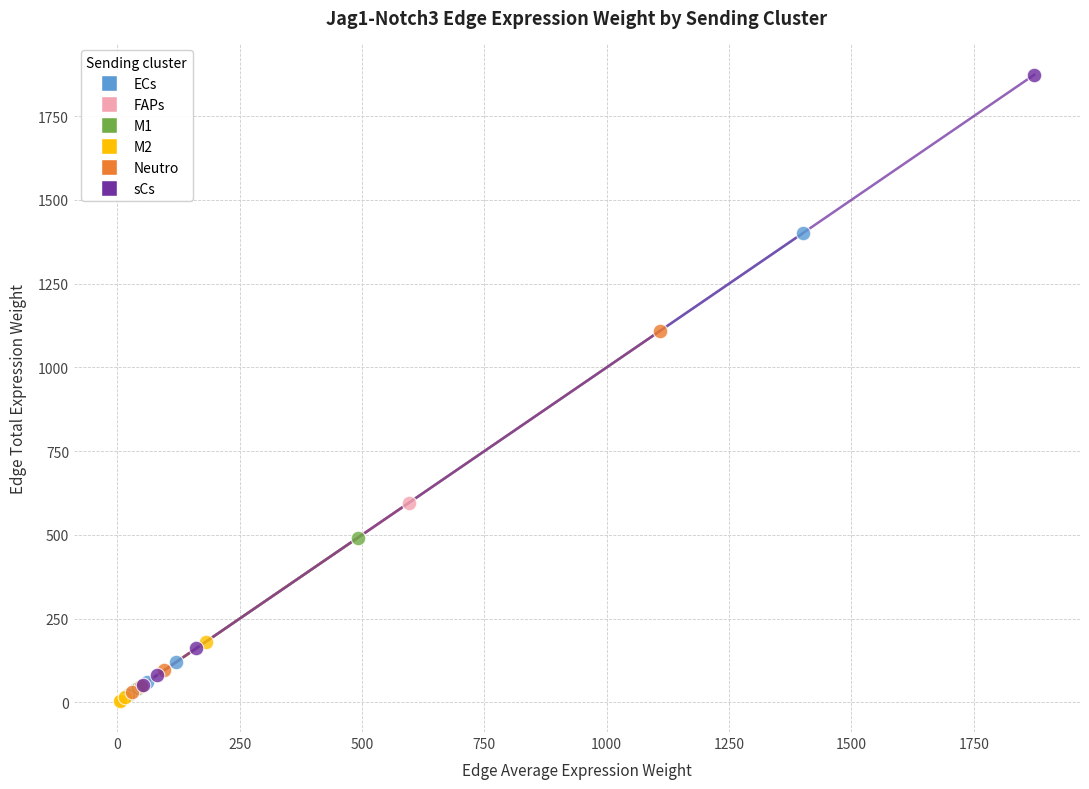

Which series reaches the maximum Y coordinate?

sCs